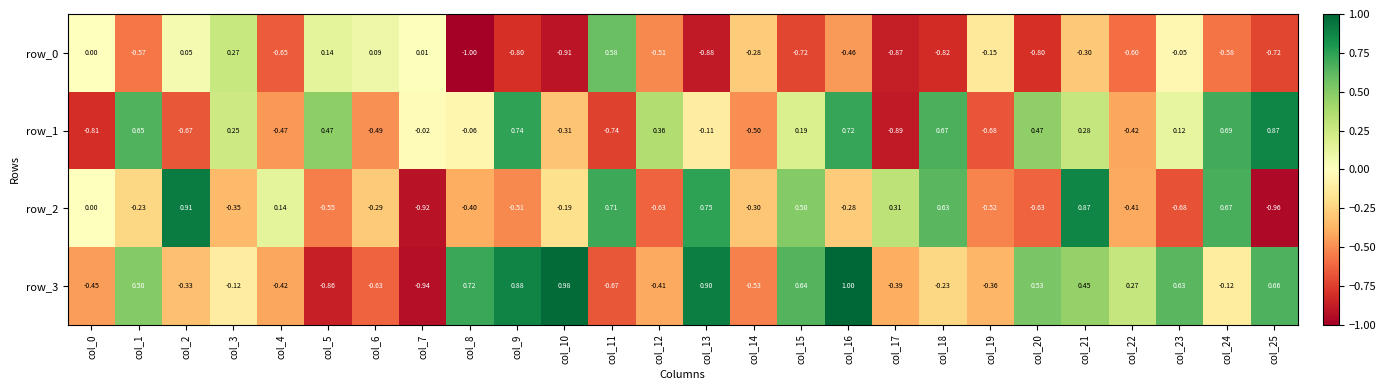

How many values in the row_2 series are below 0?

16